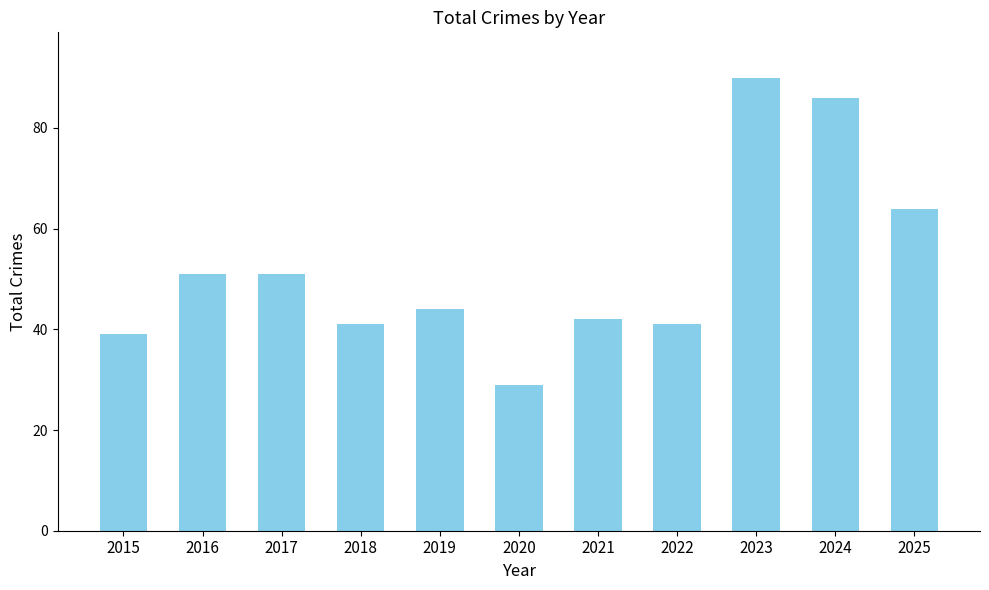

How many data points does each series have?

11